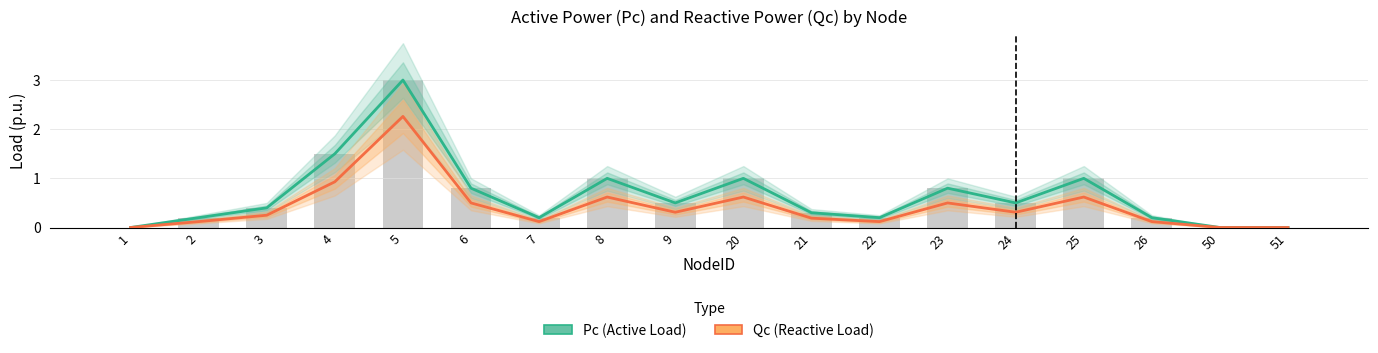

What is the spread (max minus min) of values at 6?

0.3